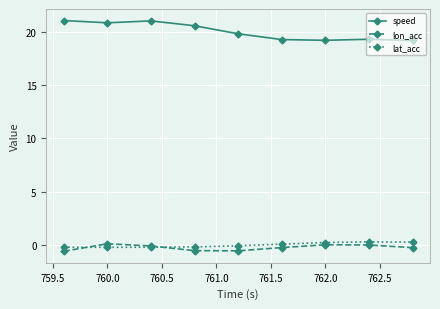

What is the minimum value shown in the chart?

-0.5